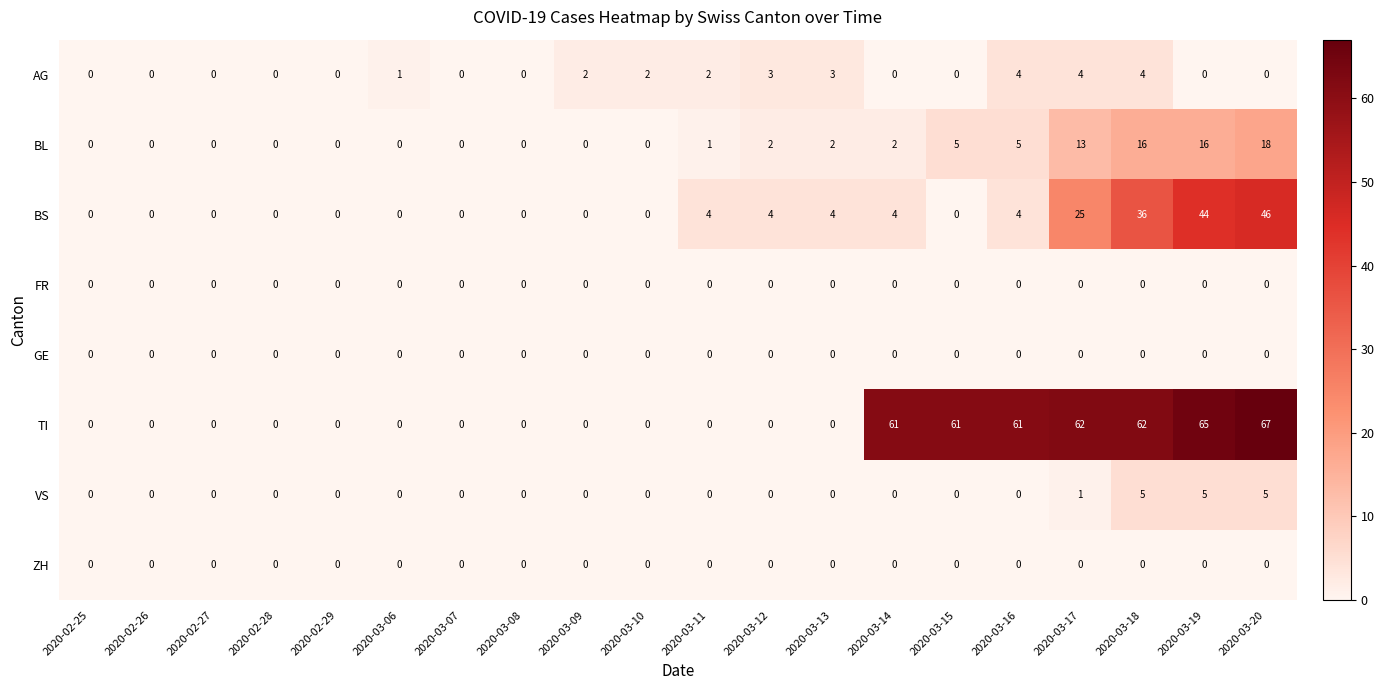

What is the difference between the second highest and minimum values in the VS series?

5